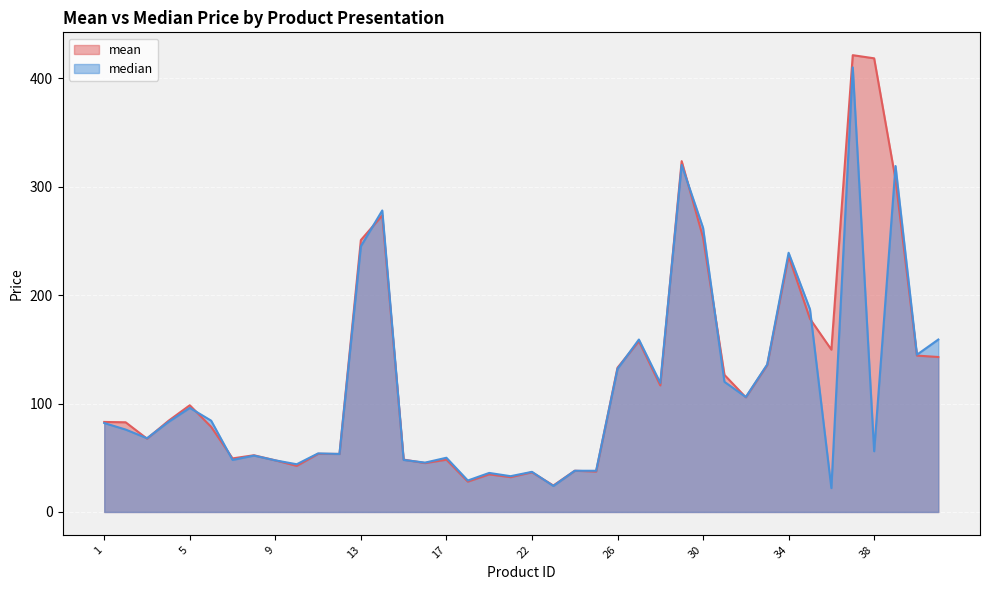

How many categories are shown in the chart?

40